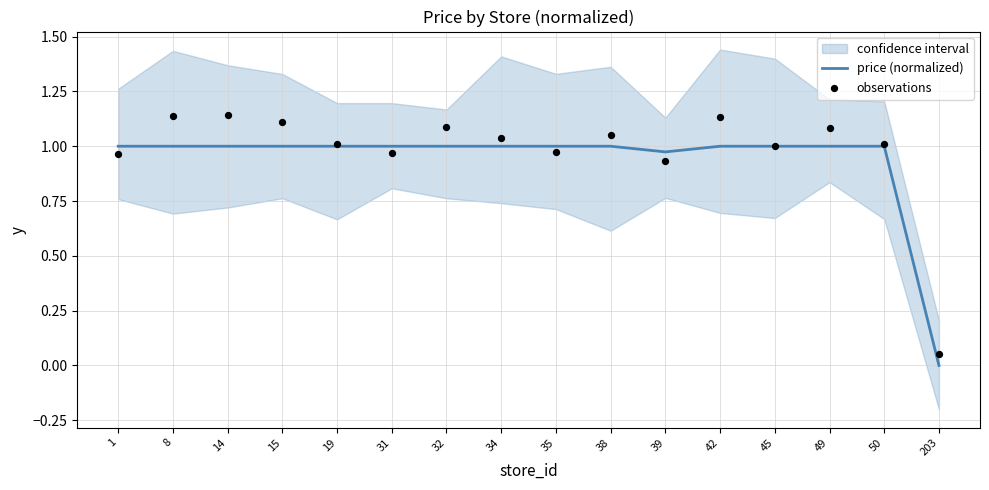

At how many categories does at least one series exceed 1?

11